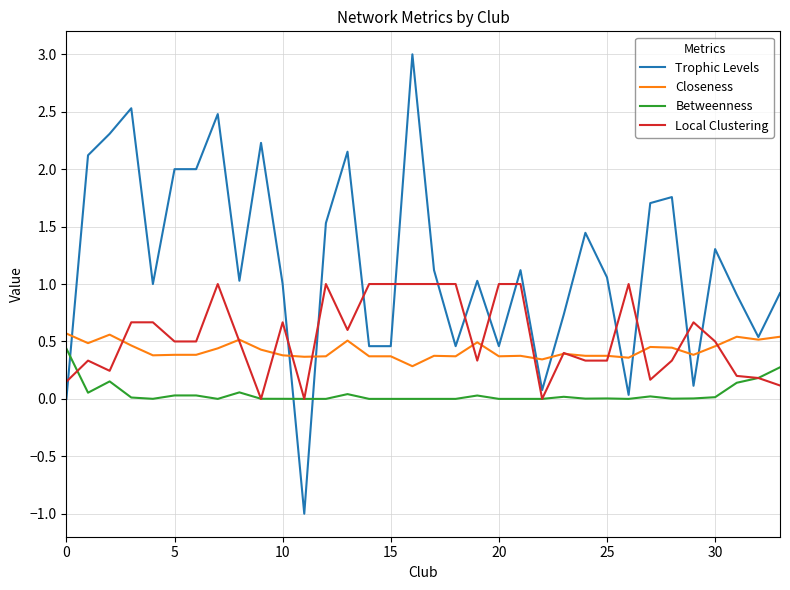

What is the greatest value displayed?

3.0